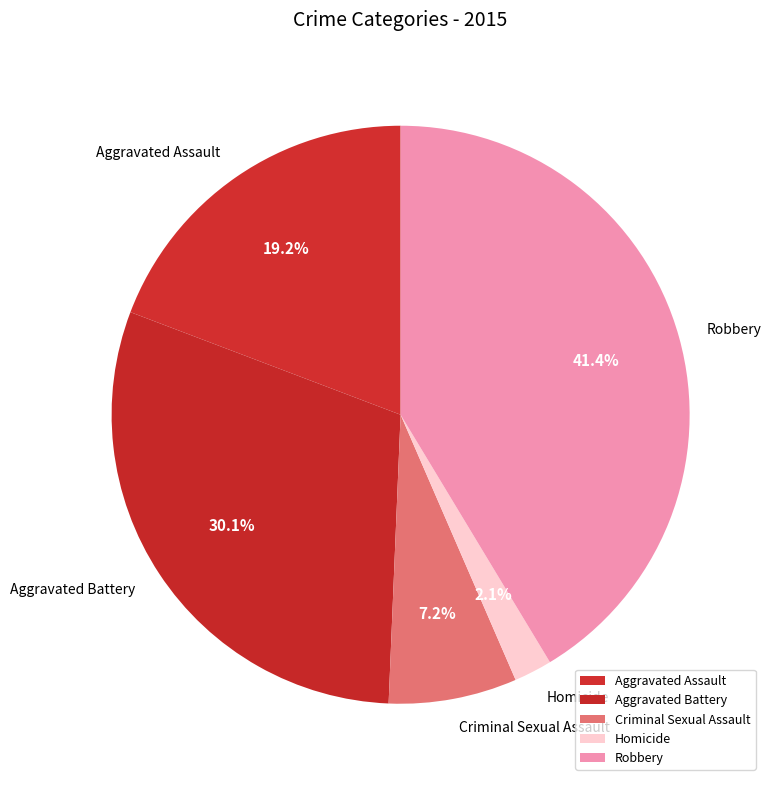

Between Robbery and Criminal Sexual Assault, which is larger?

Robbery